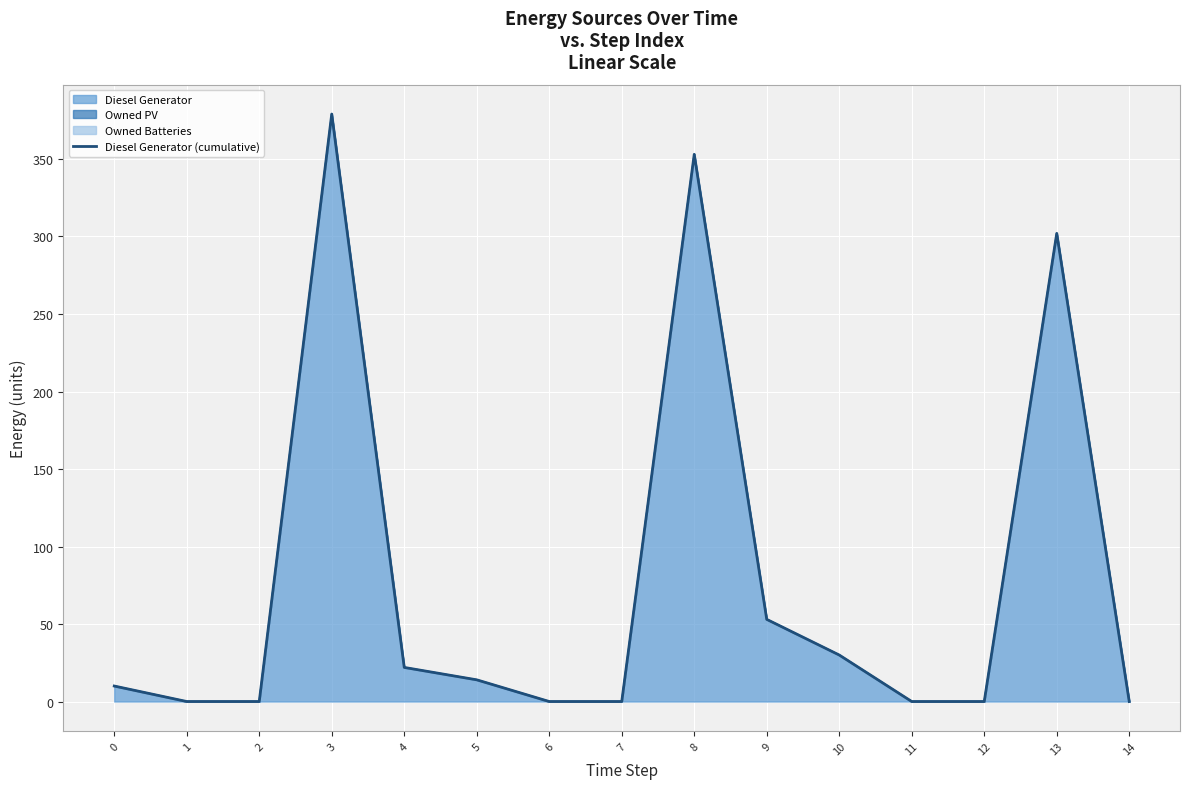

Which category has the lowest value across all series?

1